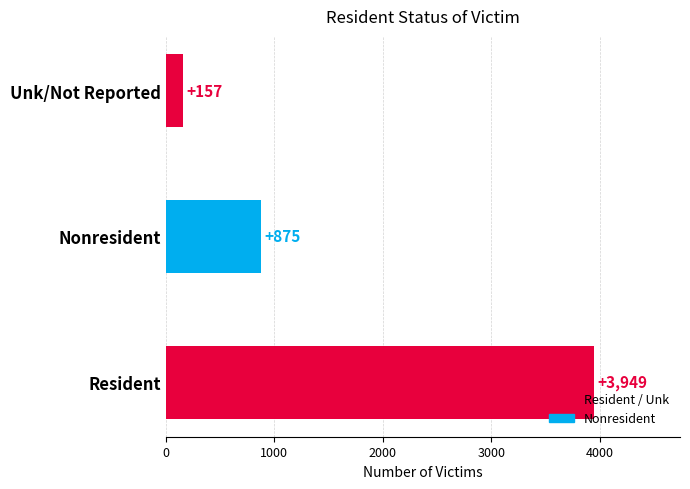

Reading bottom to top, extract all data points from this chart.

Resident=3949	Nonresident=875	Unk/Not Reported=157